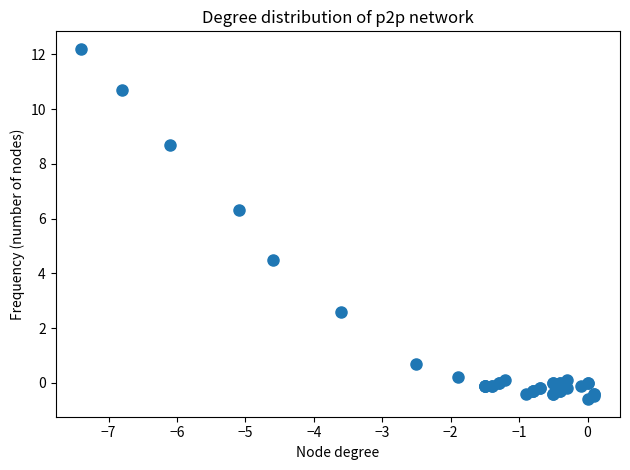

What Y value in the scatter plot is closest to 5?

4.5